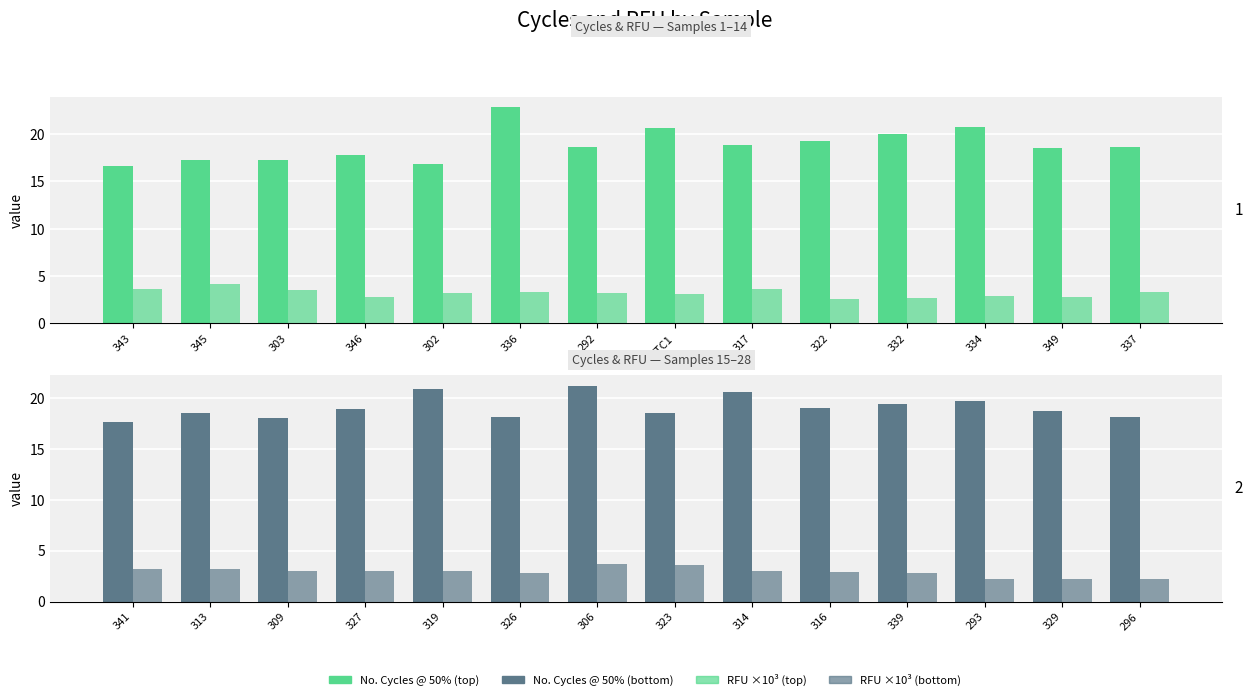

What is the label of the 5th bar from the right?

316